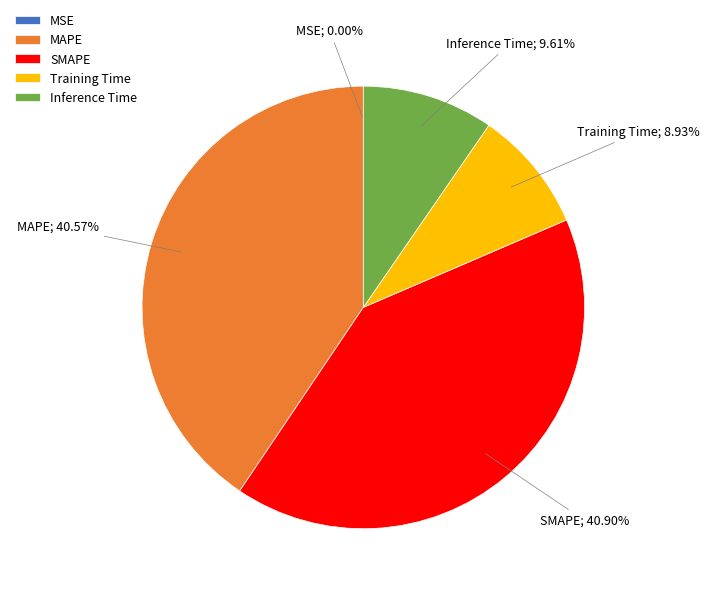

Is the sum of Inference Time and Training Time greater than half?

No